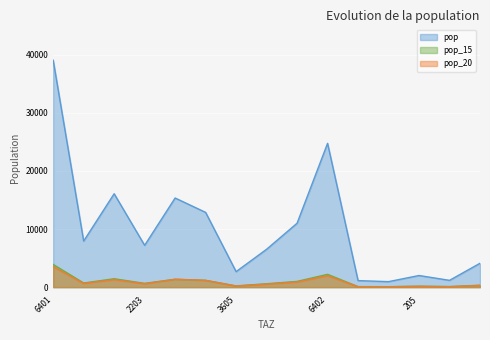

What is the average value of the pop_20 series?

849.2